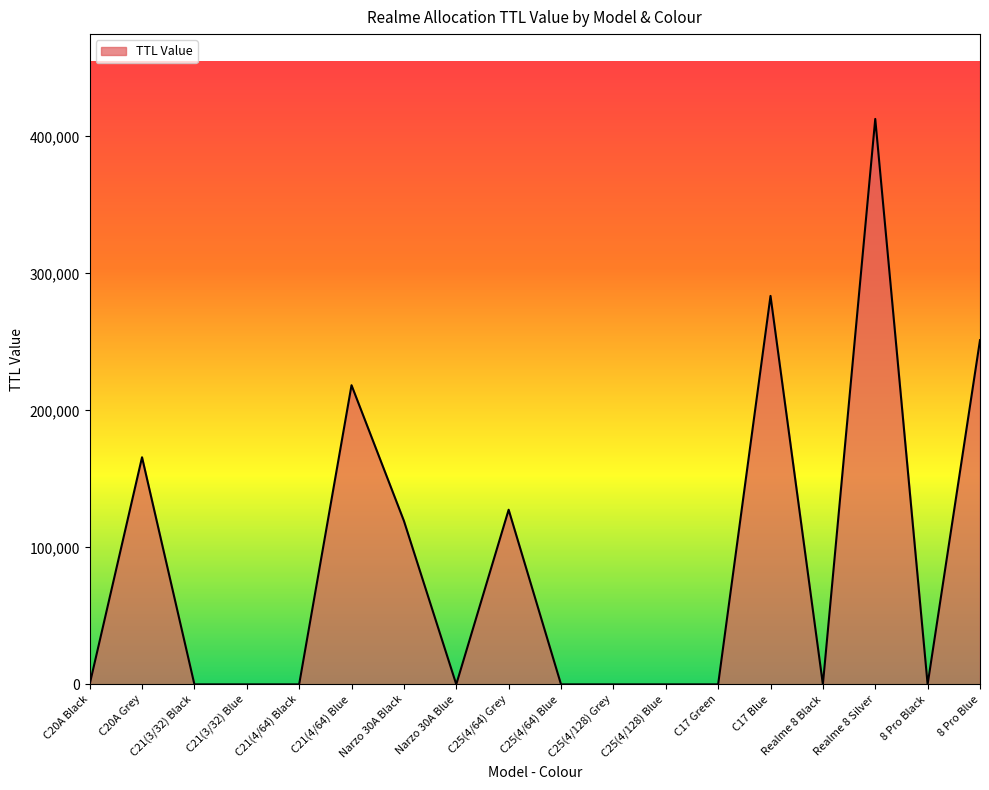

Between C17 Blue and C20A Grey, which is larger?

C17 Blue